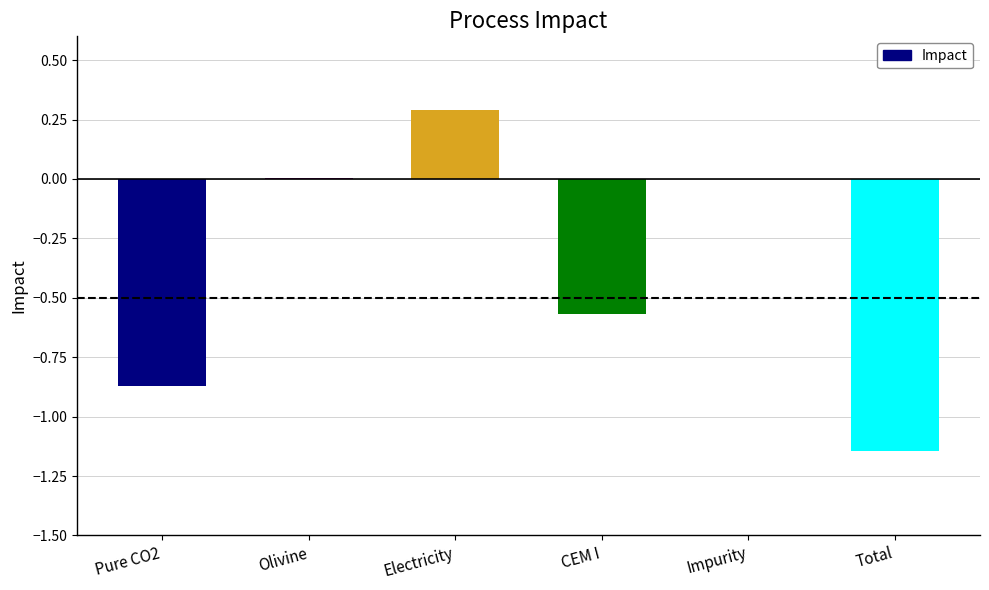

What is the sum of all values?

-2.3